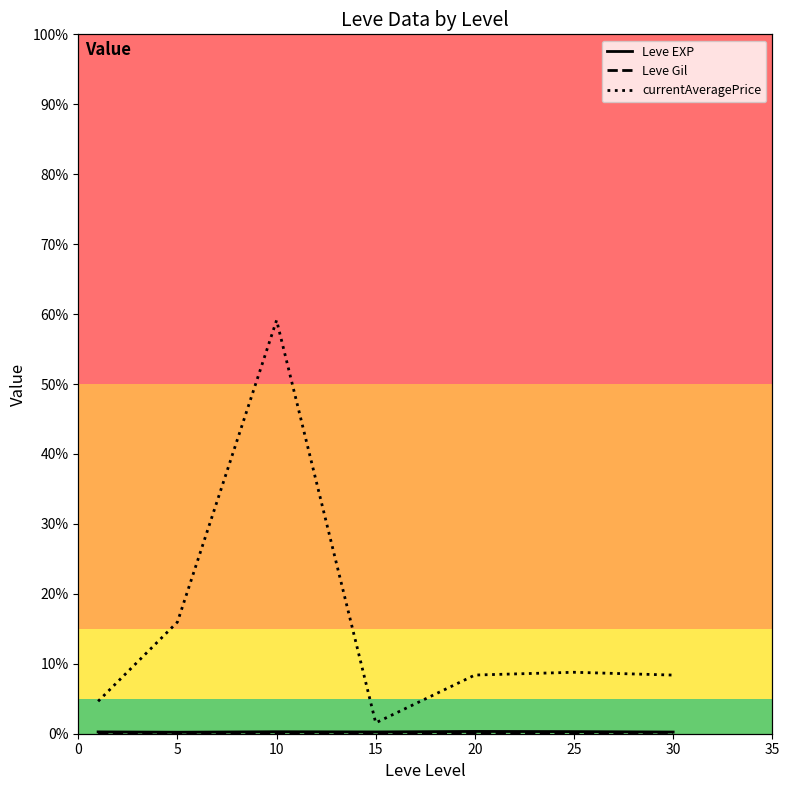

Reading left to right, transcribe all the data shown in this chart.

Leve EXP: 520.0	428.3	566.7	510.0	653.3	603.3	480.0
Leve Gil: 112.3	159.0	170.7	249.7	214.2	297.3	361.0
currentAveragePrice: 9271.0	31932.5	118230.2	3111.8	16779.7	17572.7	16767.0